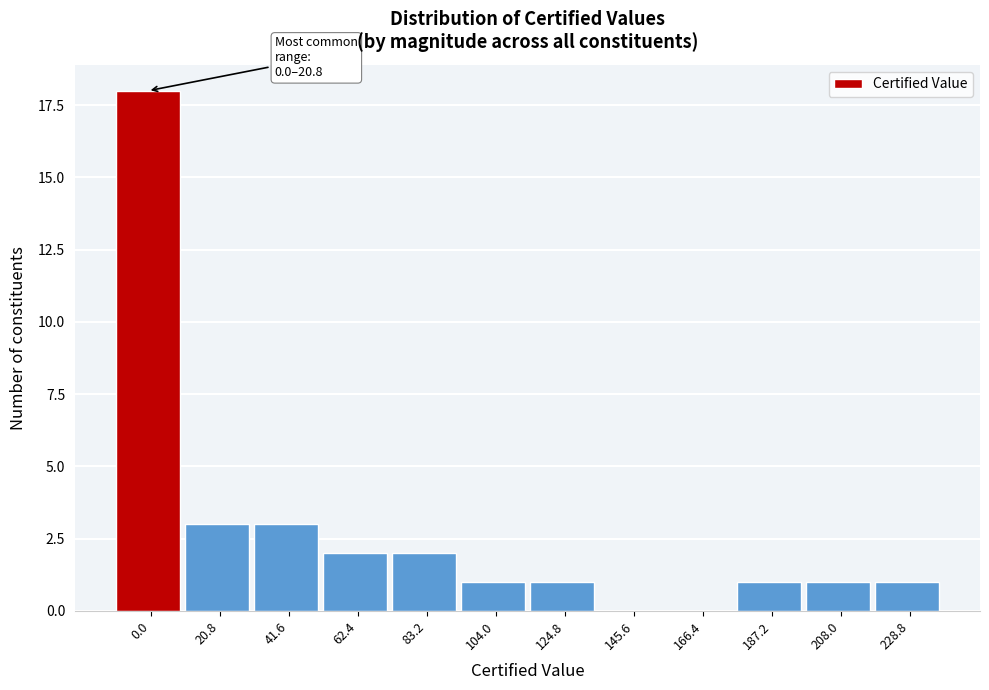

Reading left to right, list all the values displayed in this chart.

0.0=18	20.8=3	41.6=3	62.4=2	83.2=2	104.0=1	124.8=1	145.6=0	166.4=0	187.2=1	208.0=1	228.8=1